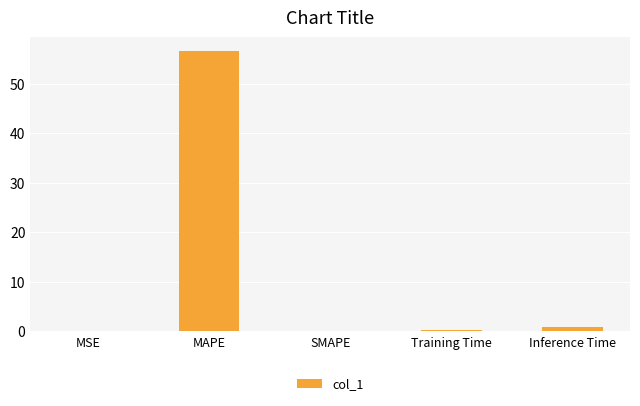

How many distinct data groups are displayed?

1